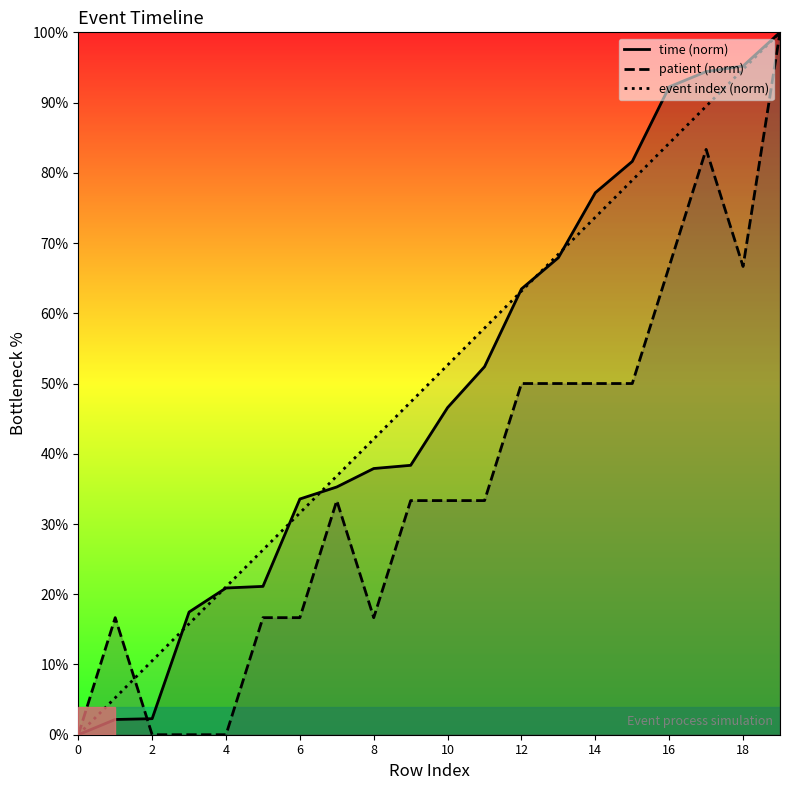

Reading left to right, list all the values displayed in this chart.

time (norm): 0.0	2.2	2.3	17.5	20.9	21.1	33.6	35.3	37.9	38.4	46.6	52.4	63.5	67.9	77.2	81.6	92.2	94.4	95.2	100.0
patient (norm): 0.0	16.7	0.0	0.0	0.0	16.7	16.7	33.3	16.7	33.3	33.3	33.3	50.0	50.0	50.0	50.0	66.7	83.3	66.7	100.0
event index (norm): 0.0	5.3	10.5	15.8	21.1	26.3	31.6	36.8	42.1	47.4	52.6	57.9	63.2	68.4	73.7	78.9	84.2	89.5	94.7	100.0